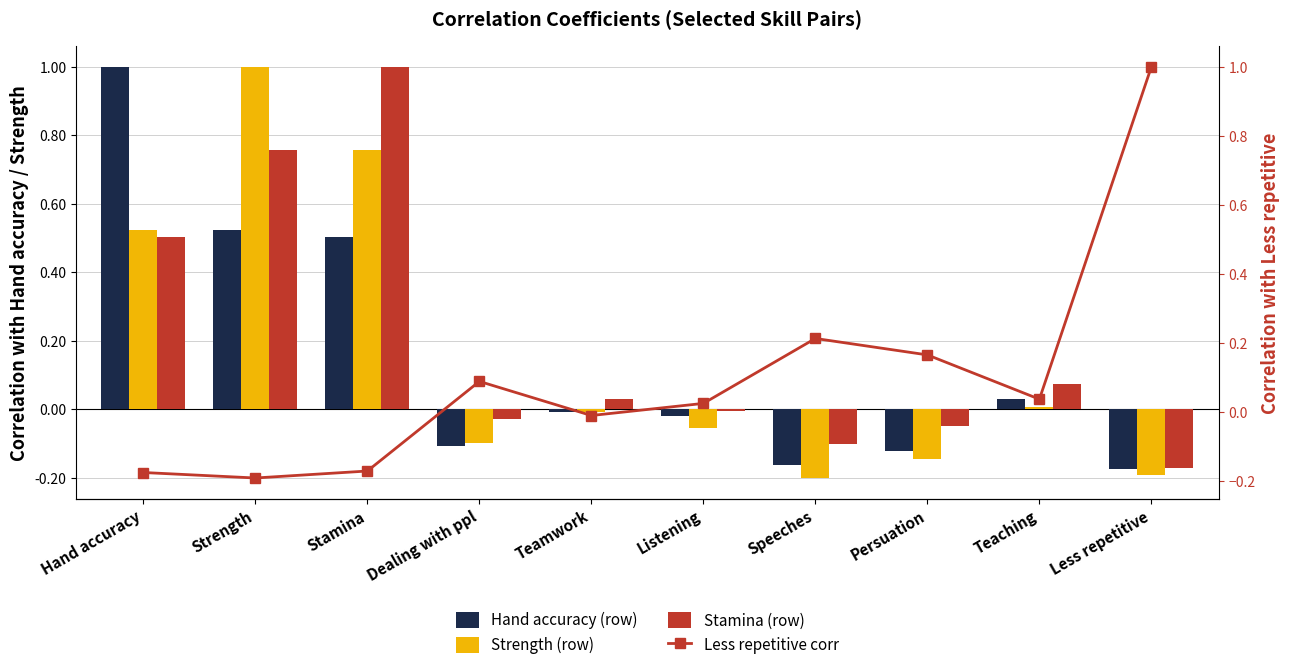

Which series changed the most between Hand accuracy and Dealing with ppl?

Hand accuracy (row)